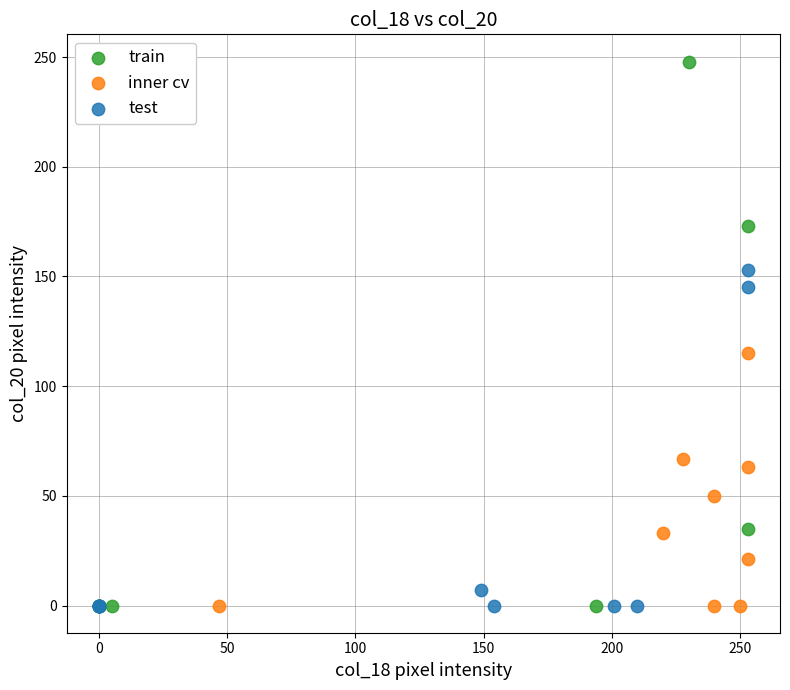

Which series contains the highest Y value?

train